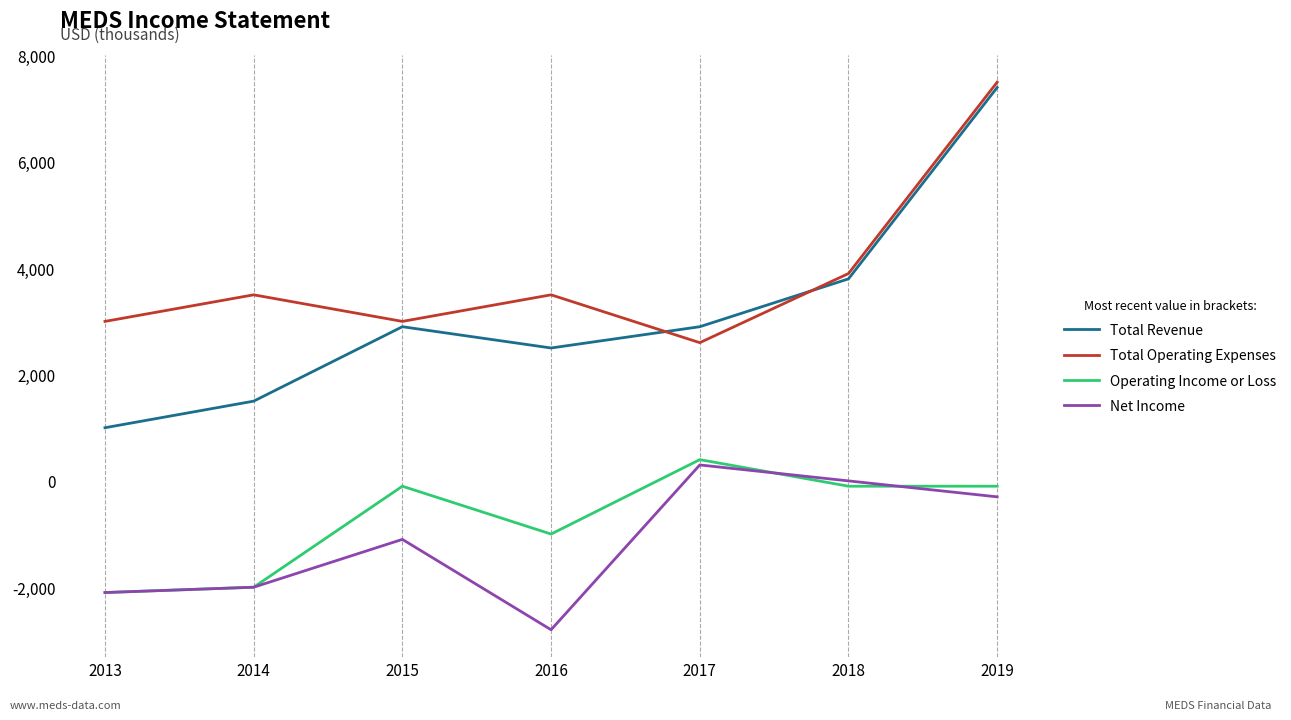

What is the minimum value for Total Revenue?

1000